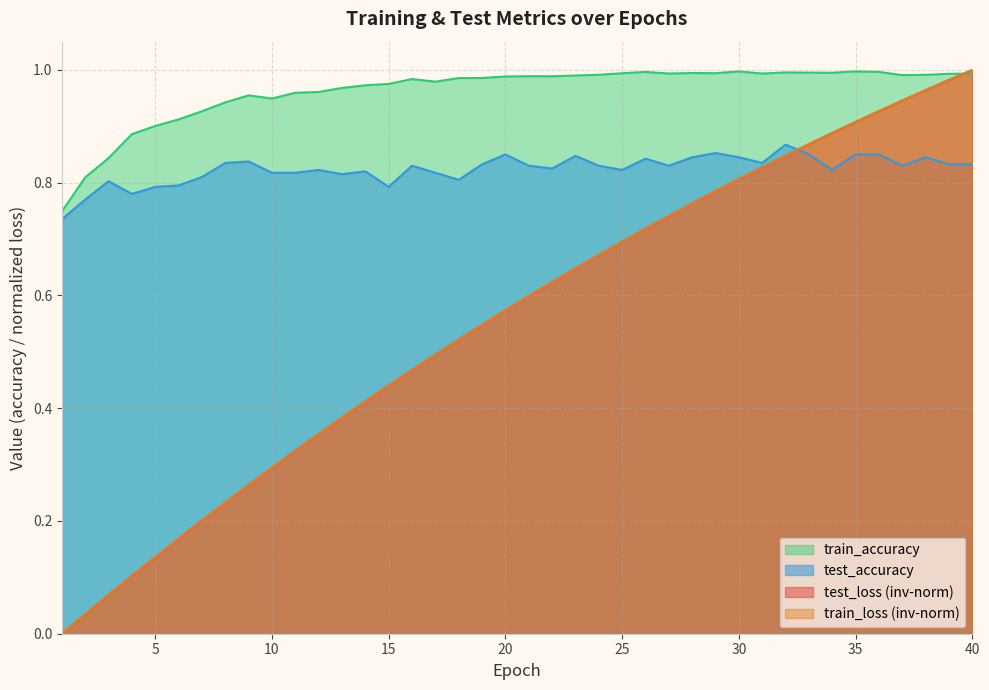

True or false: train_accuracy and train_loss intersect in this chart.

True